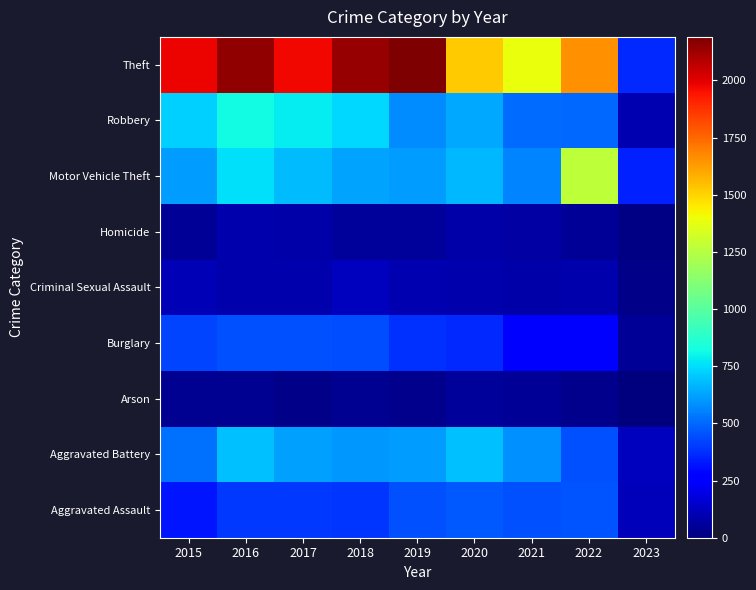

How many distinct data groups are displayed?

9